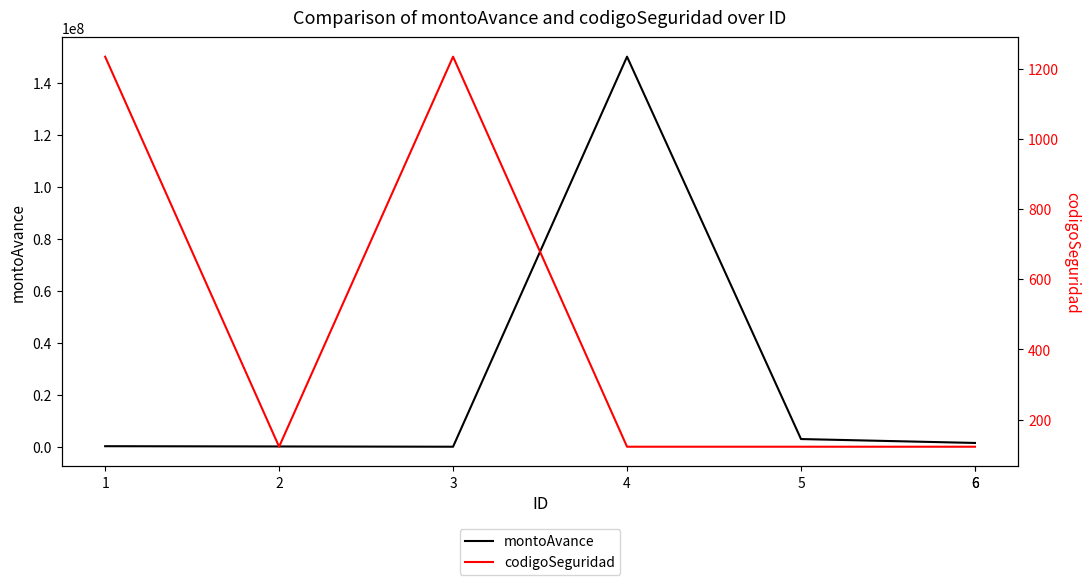

What is the value of the montoAvance point at the 2nd from the left?

150000